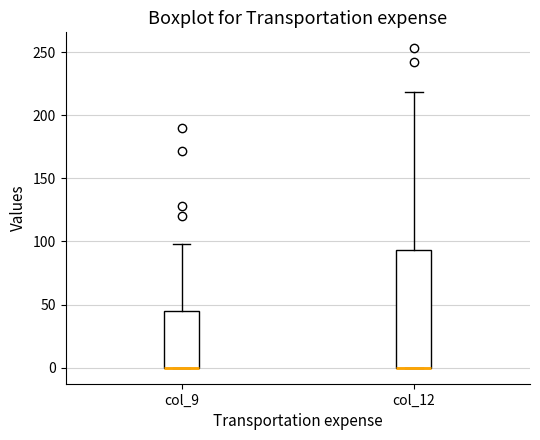

Reading left to right, transcribe this box plot: for each box, give where its median line is, the range the box spans, and where its two whiskers end, as read against the y-axis. The values are not printed on the chart, so give them approximately, as read against the axis.

col_9: median 0 (drawn on the box's lower edge), box 0 to 45, whiskers 0 to 100
col_12: median 0 (drawn on the box's lower edge), box 0 to 95, whiskers 0 to 220